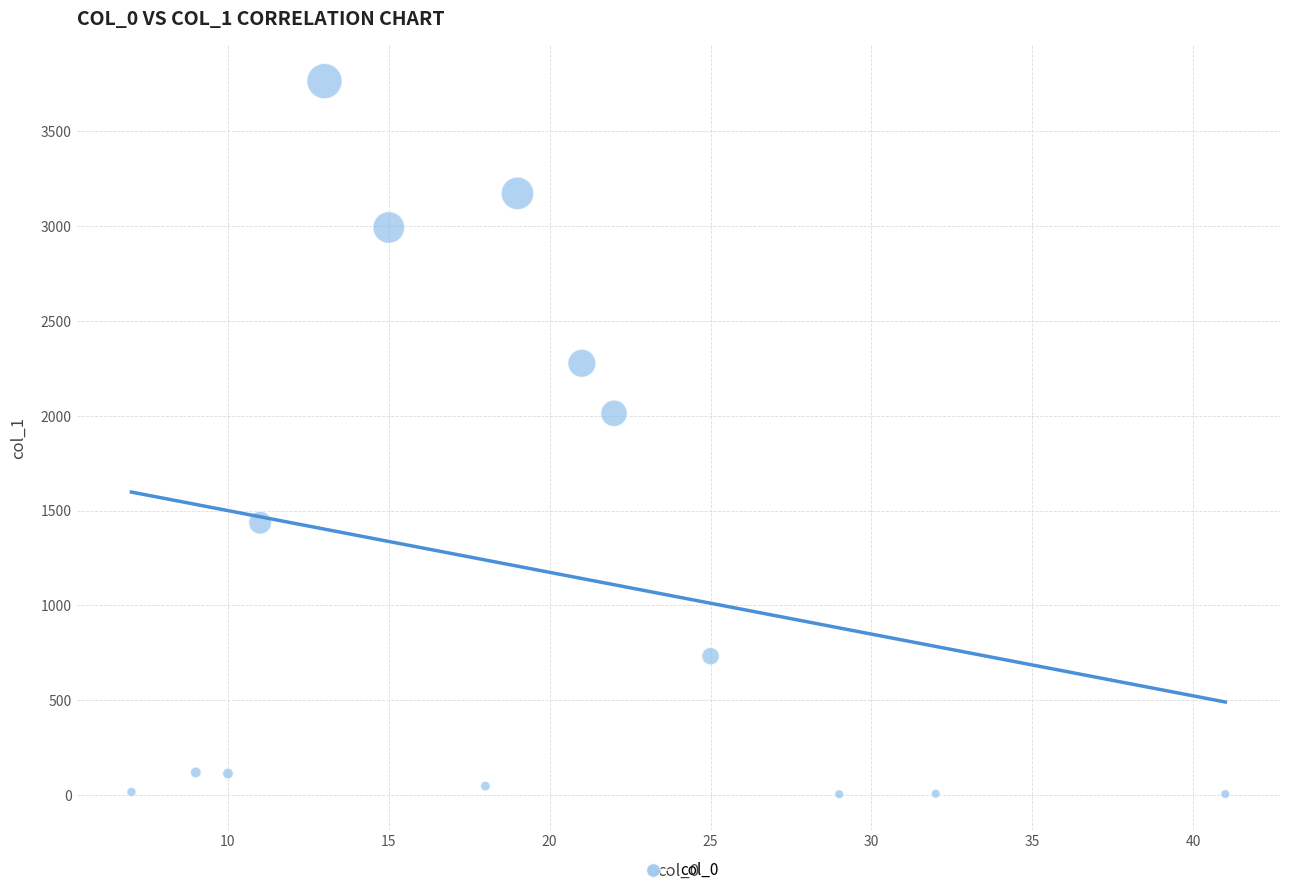

What Y value in the scatter plot is closest to 1884?

2013